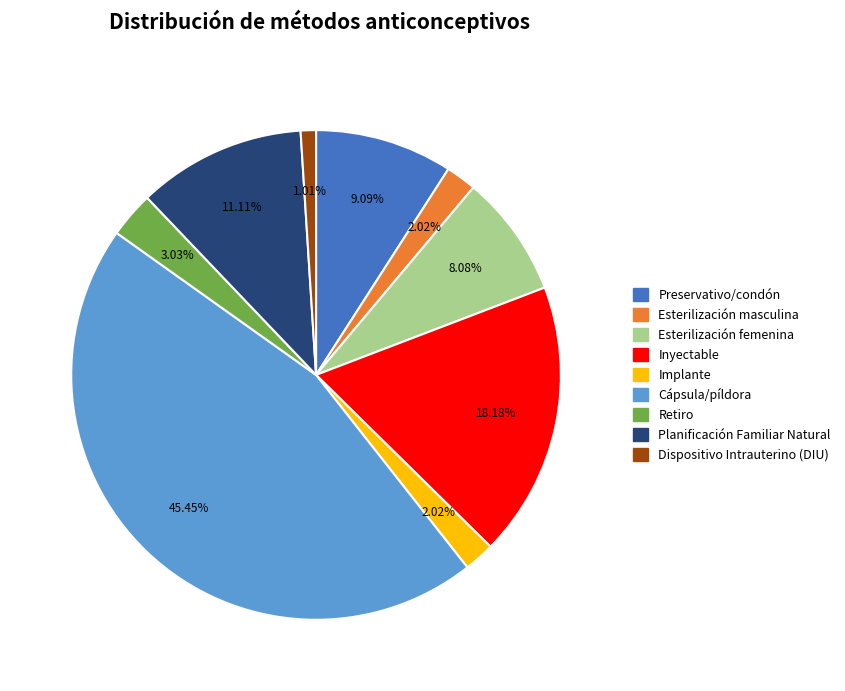

How many slices are in this pie chart?

9